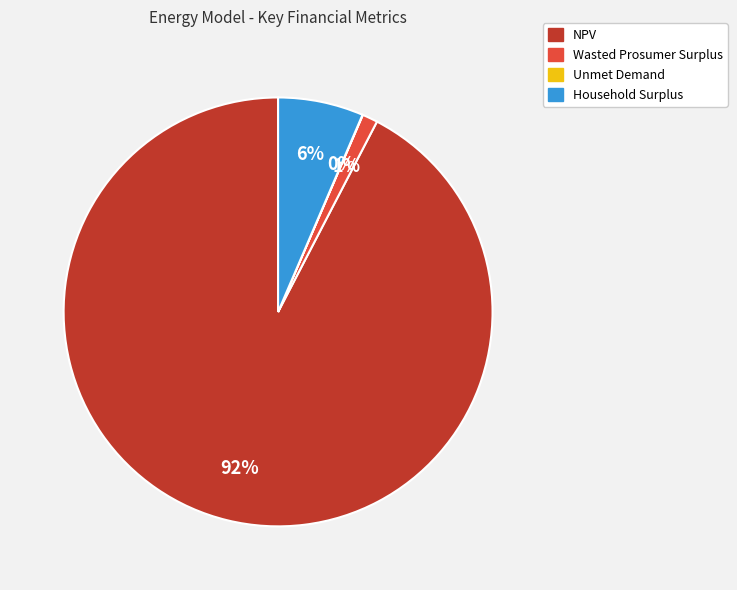

To the nearest percent, what portion does Wasted Prosumer Surplus represent?

1%